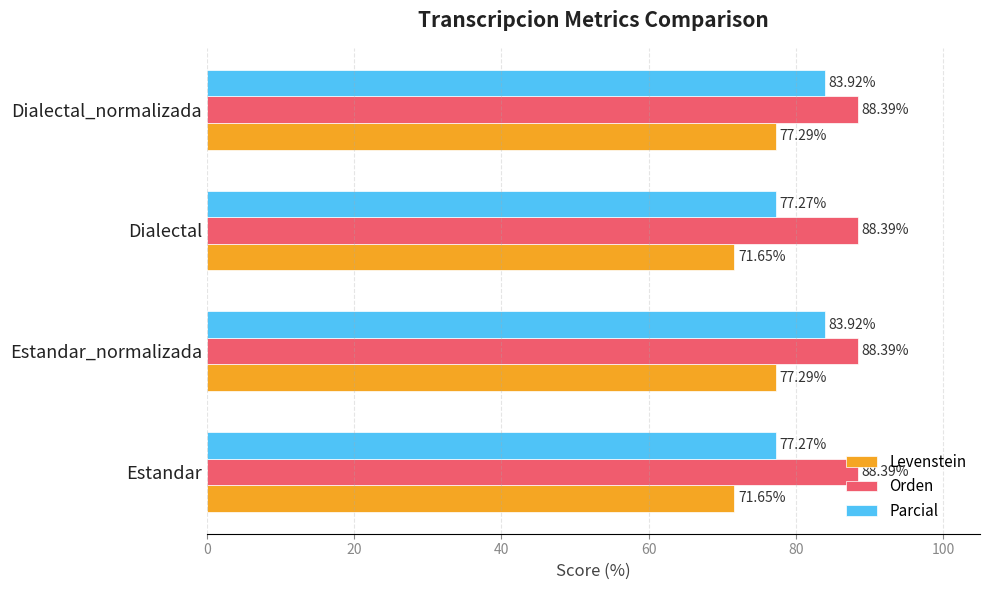

At how many categories does at least one series exceed 86?

4